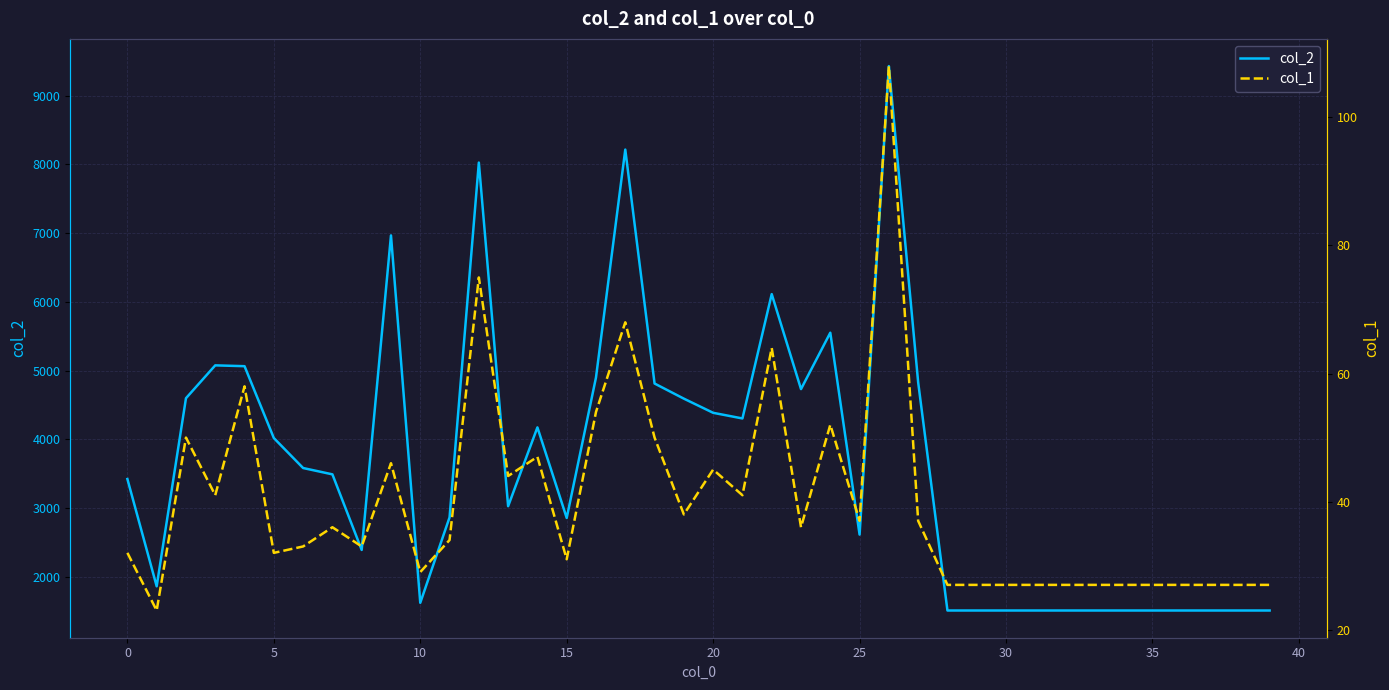

What is the highest value of the col_2 series?

9429